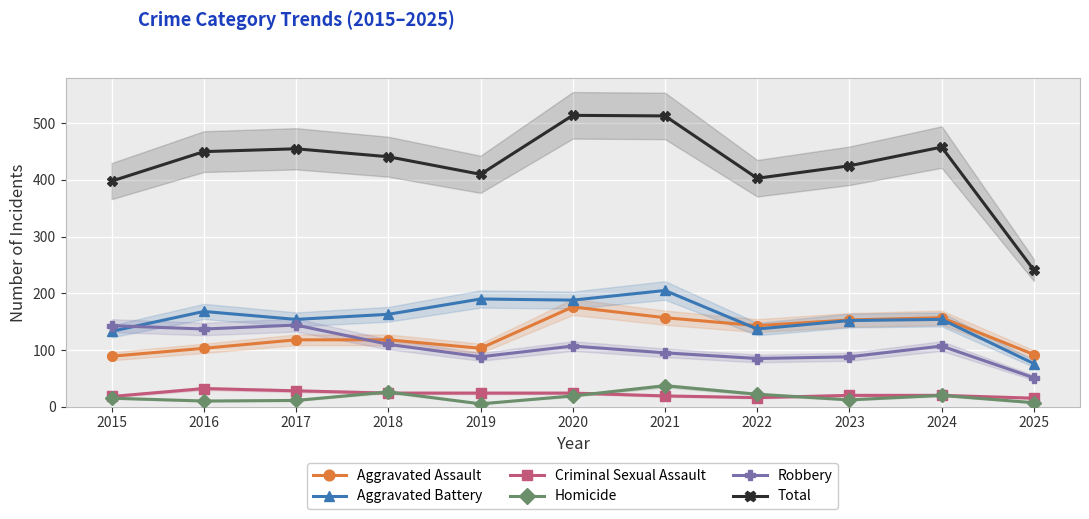

True or false: Robbery has more than 1 interior local peaks.

True